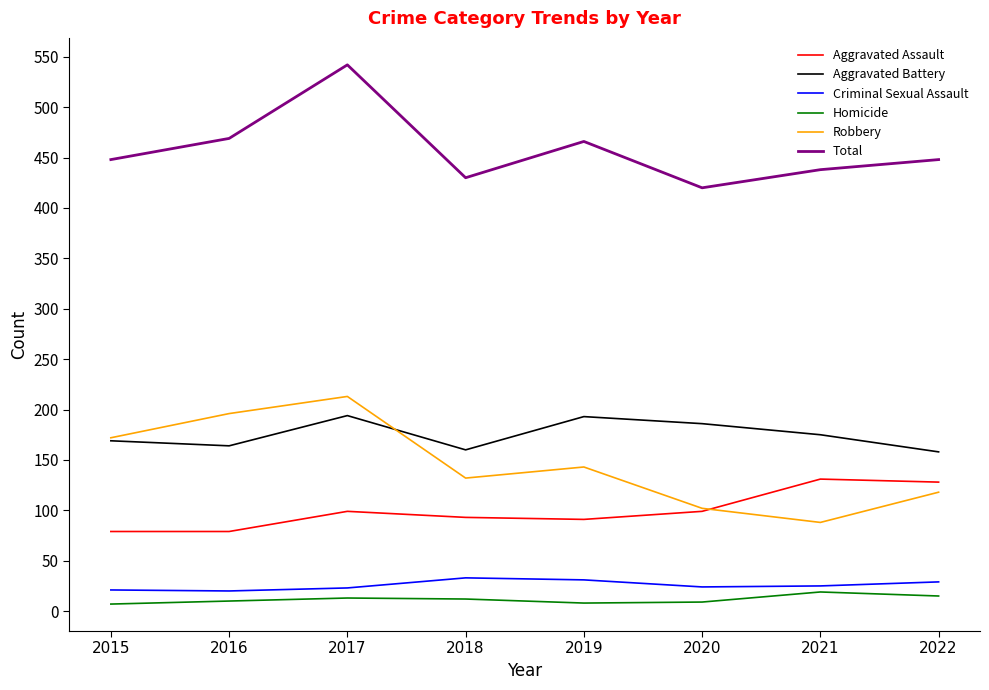

Which label corresponds to the largest value in the chart?

2017